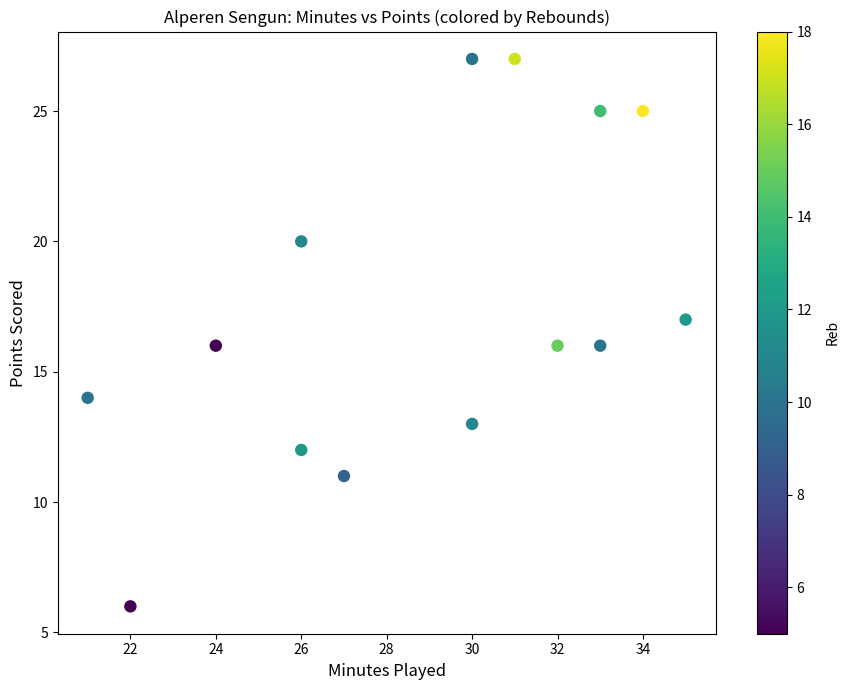

What is the range of X values (max minus min)?

14